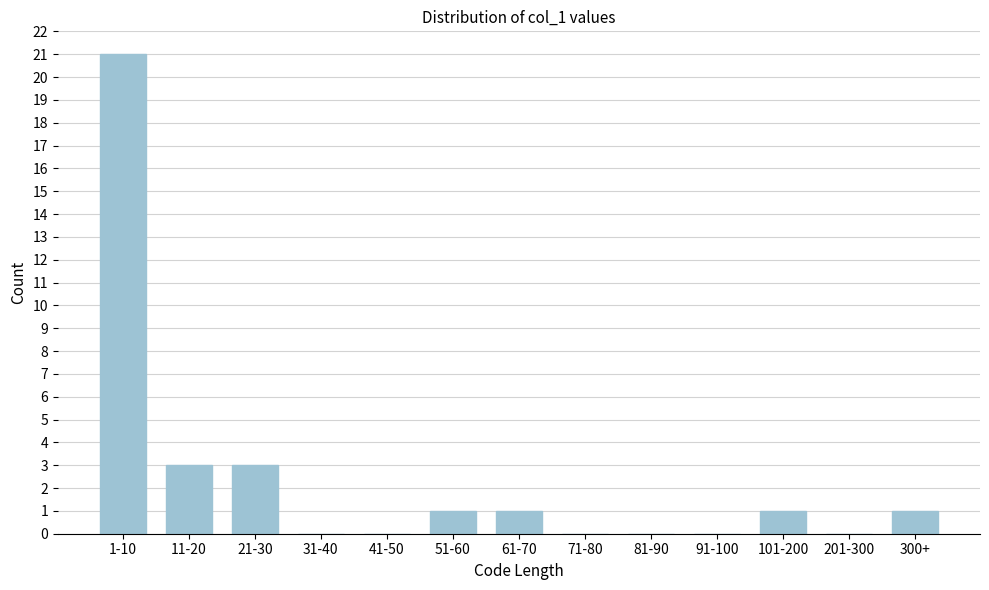

Reading left to right, extract all data points from this chart.

1-10=21	11-20=3	21-30=3	31-40=0	41-50=0	51-60=1	61-70=1	71-80=0	81-90=0	91-100=0	101-200=1	201-300=0	300+=1